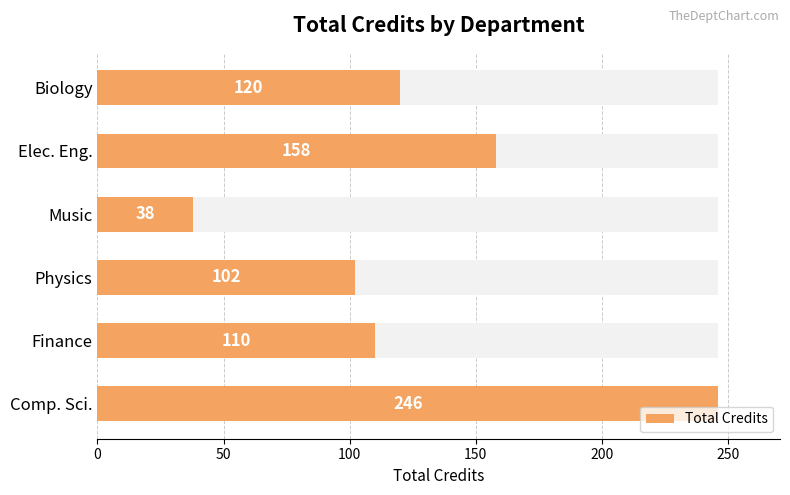

What is the value of the 1st bar from the left?

246